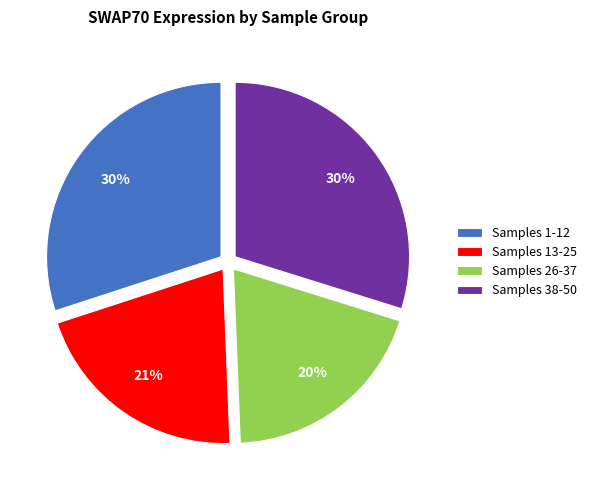

To the nearest percent, what percentage of the pie is Samples 1-12?

30%